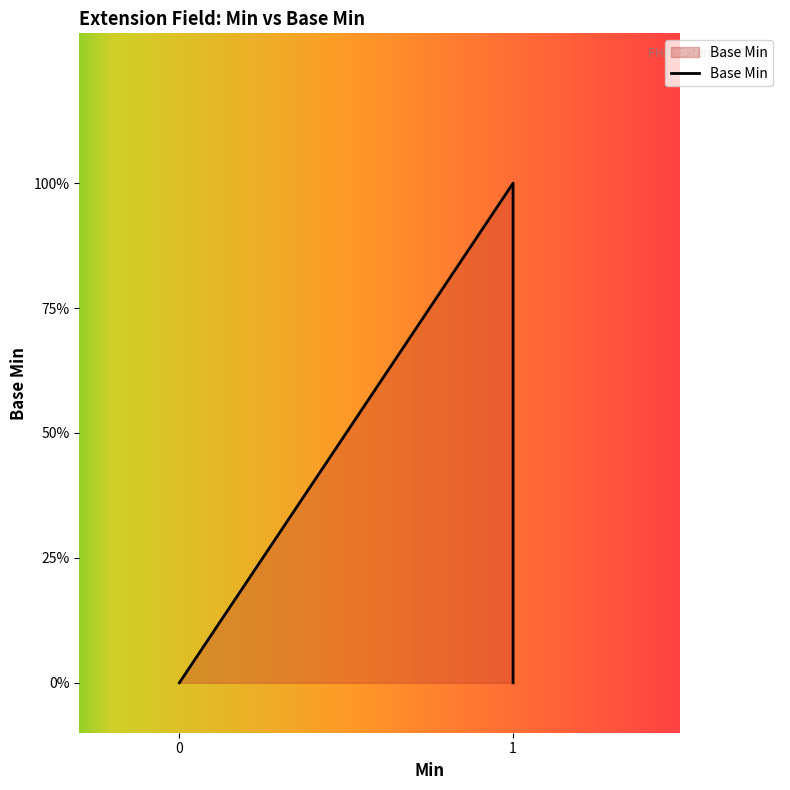

Rank the categories by value from lowest to highest.

0, 0, 0, 1, 1